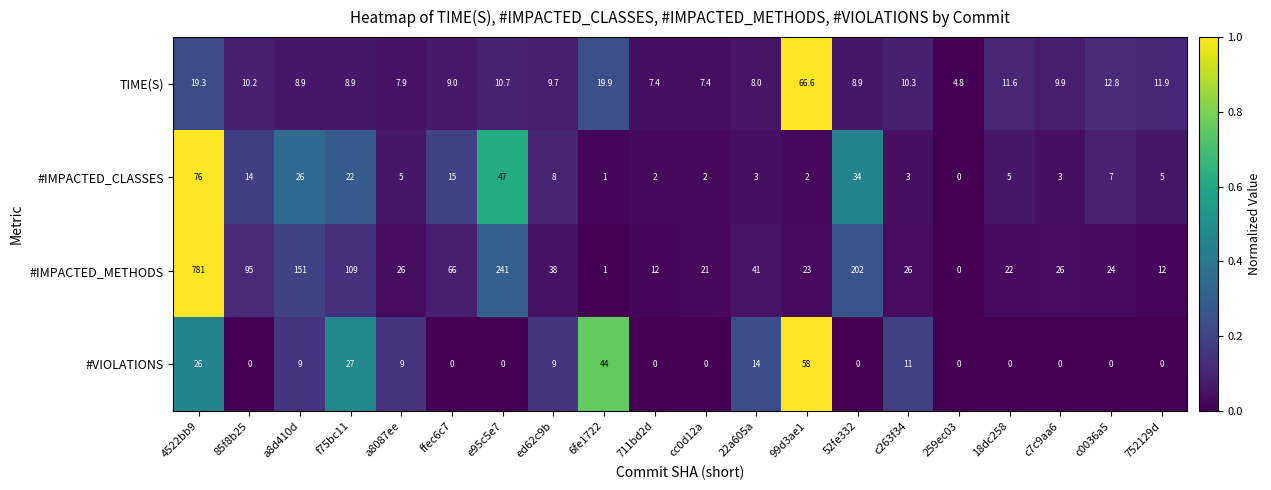

What value does the #IMPACTED_METHODS series have at 99d3ae1?

23.0